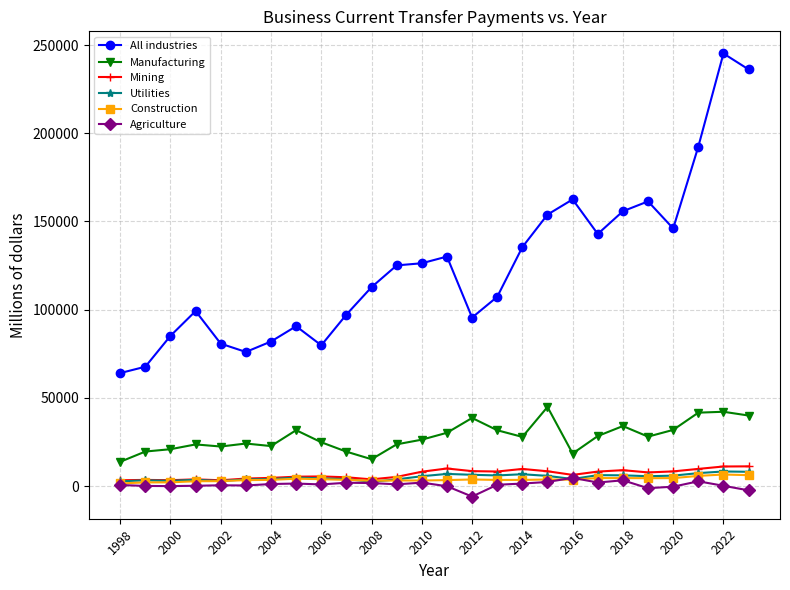

What is the maximum value for Utilities?

8303